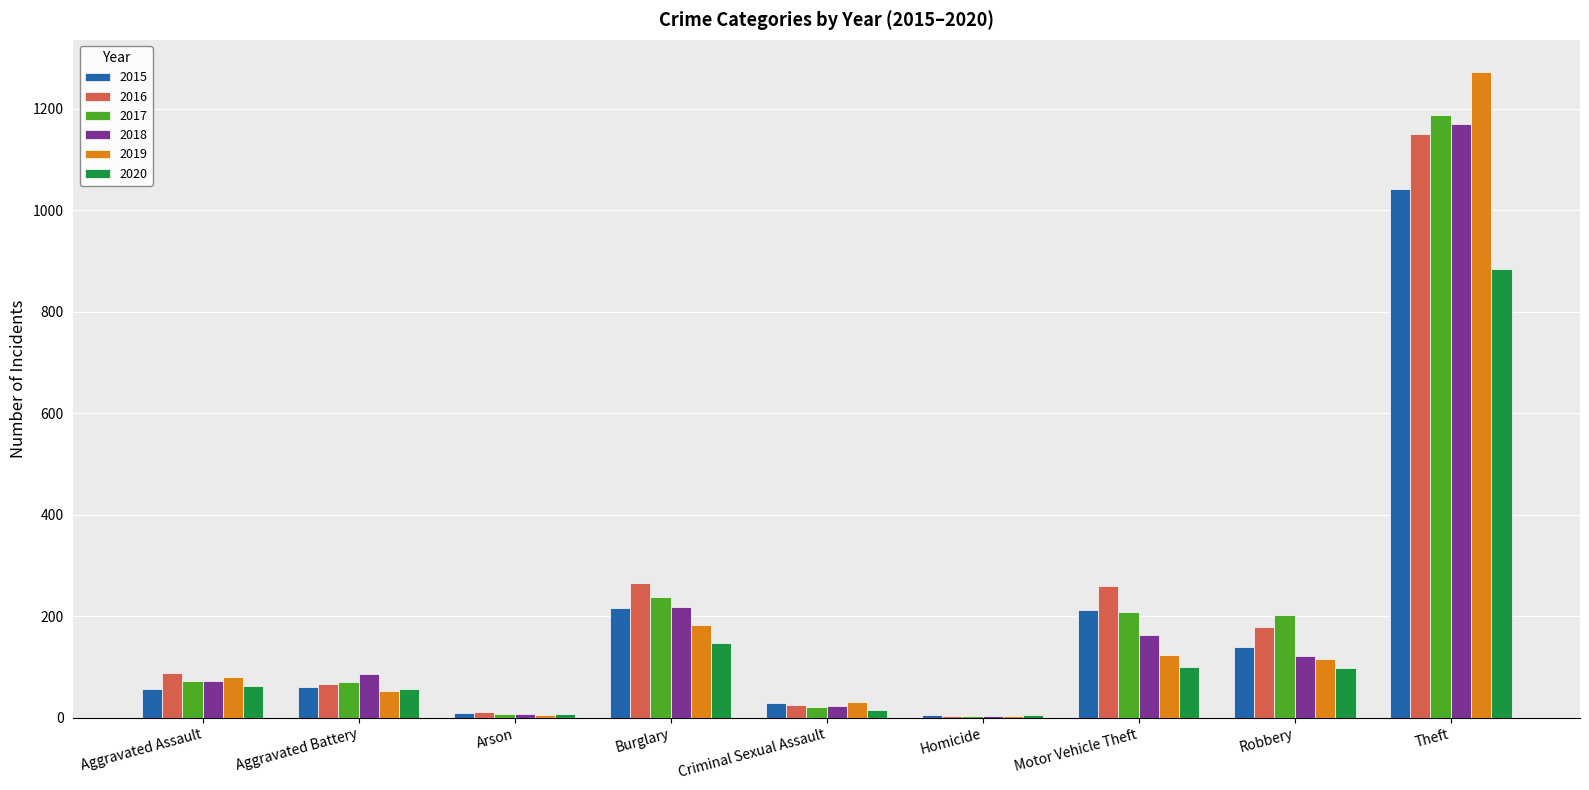

What is the sum of the 2019 values at Robbery and Motor Vehicle Theft?

239